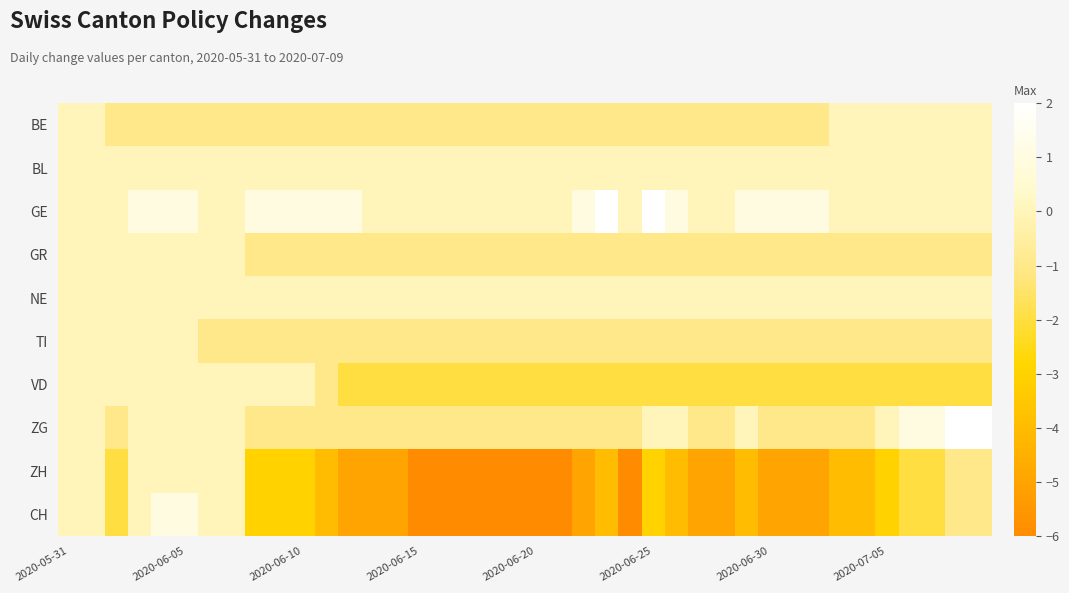

Which series has the largest total across all categories?

GE